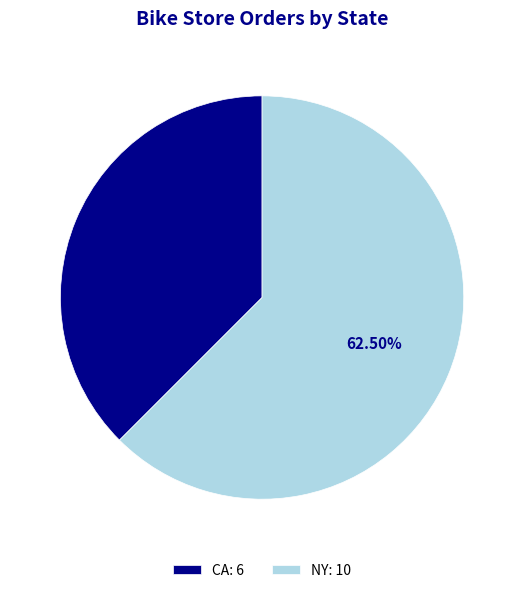

Between NY and CA, which is larger?

NY